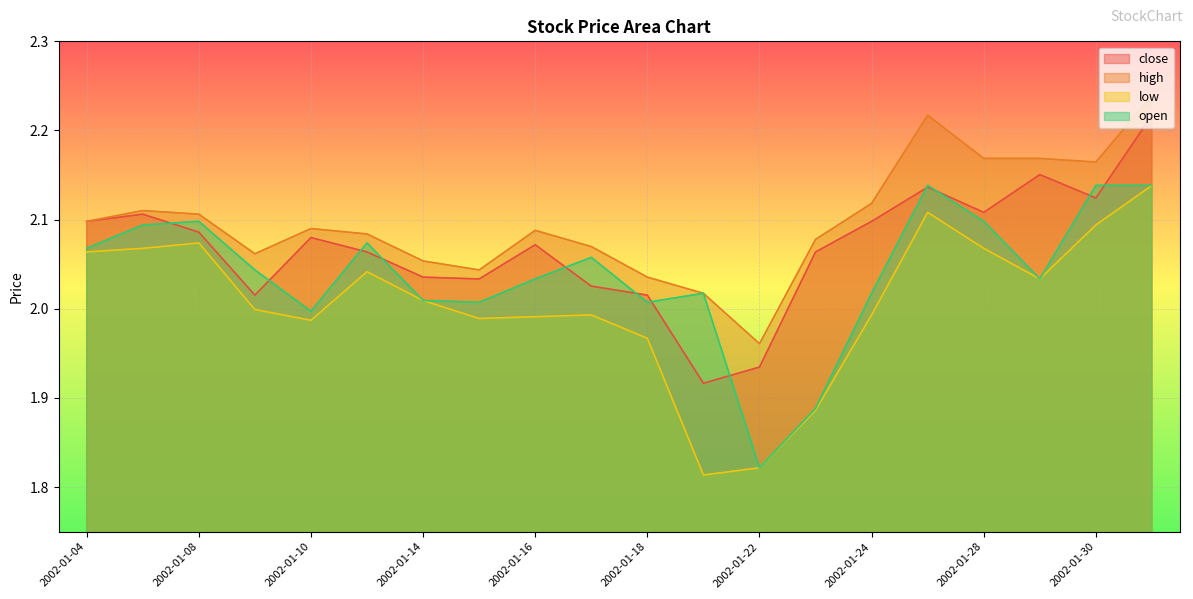

Rank the categories by close value from highest to lowest.

2002-01-31, 2002-01-29, 2002-01-25, 2002-01-30, 2002-01-28, 2002-01-07, 2002-01-04, 2002-01-24, 2002-01-08, 2002-01-10, 2002-01-16, 2002-01-11, 2002-01-23, 2002-01-14, 2002-01-15, 2002-01-17, 2002-01-09, 2002-01-18, 2002-01-22, 2002-01-21